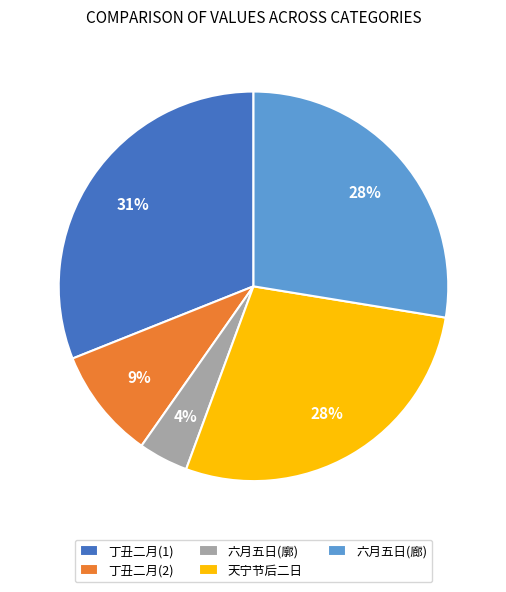

What is the ratio of the value at 丁丑二月(2) to the value at 六月五日(廊)?

0.3